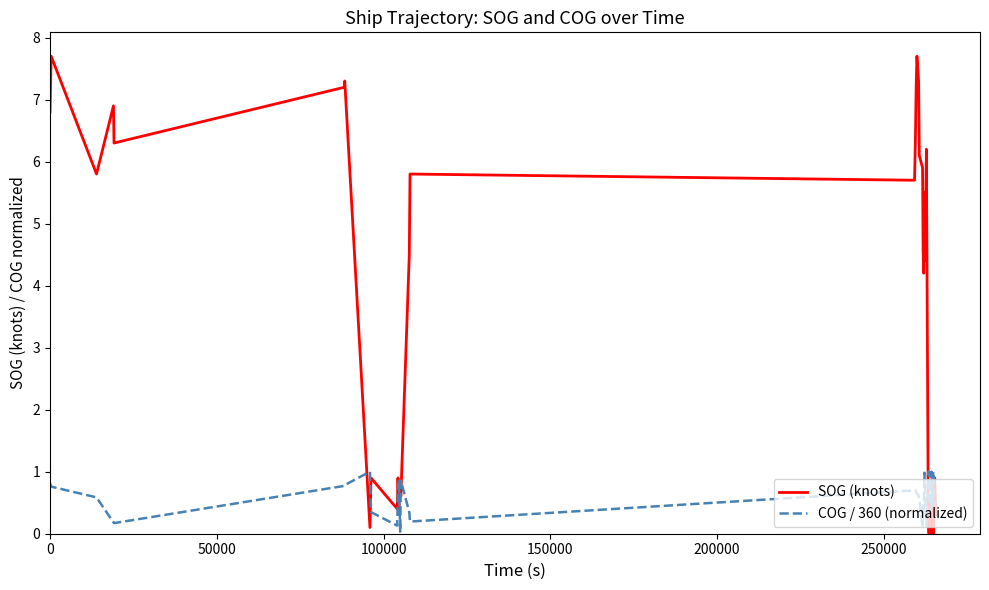

Which series ends up on top after the final intersection of SOG (knots) and COG / 360 (normalized)?

COG / 360 (normalized)